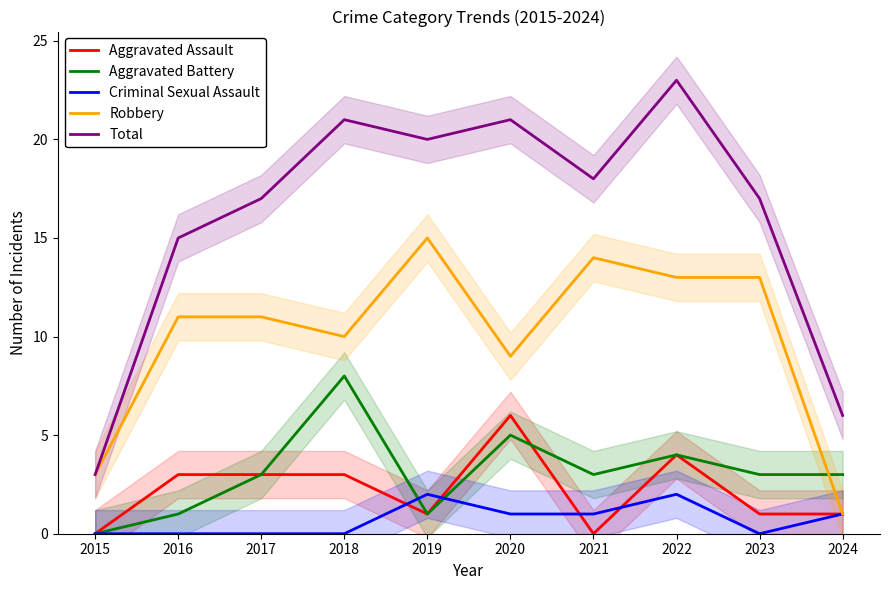

How many interior local valleys does the Aggravated Battery series have?

2